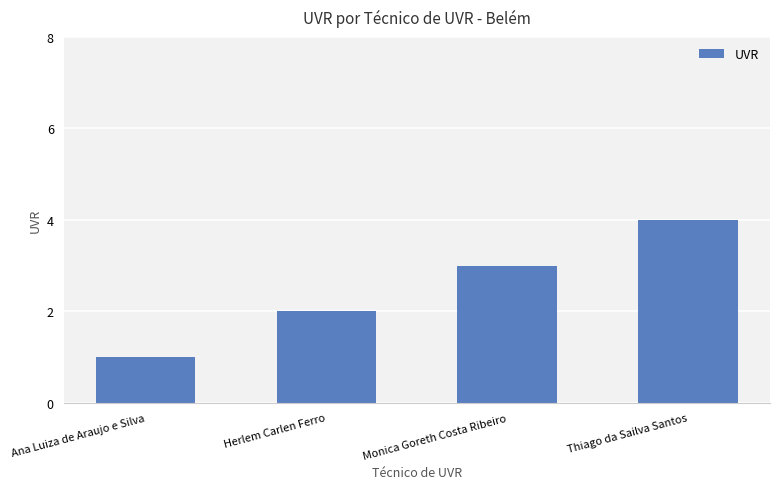

Reading right to left, what are all the values shown in this chart?

Thiago da Sailva Santos=4	Monica Goreth Costa Ribeiro=3	Herlem Carlen Ferro=2	Ana Luiza de Araujo e Silva=1